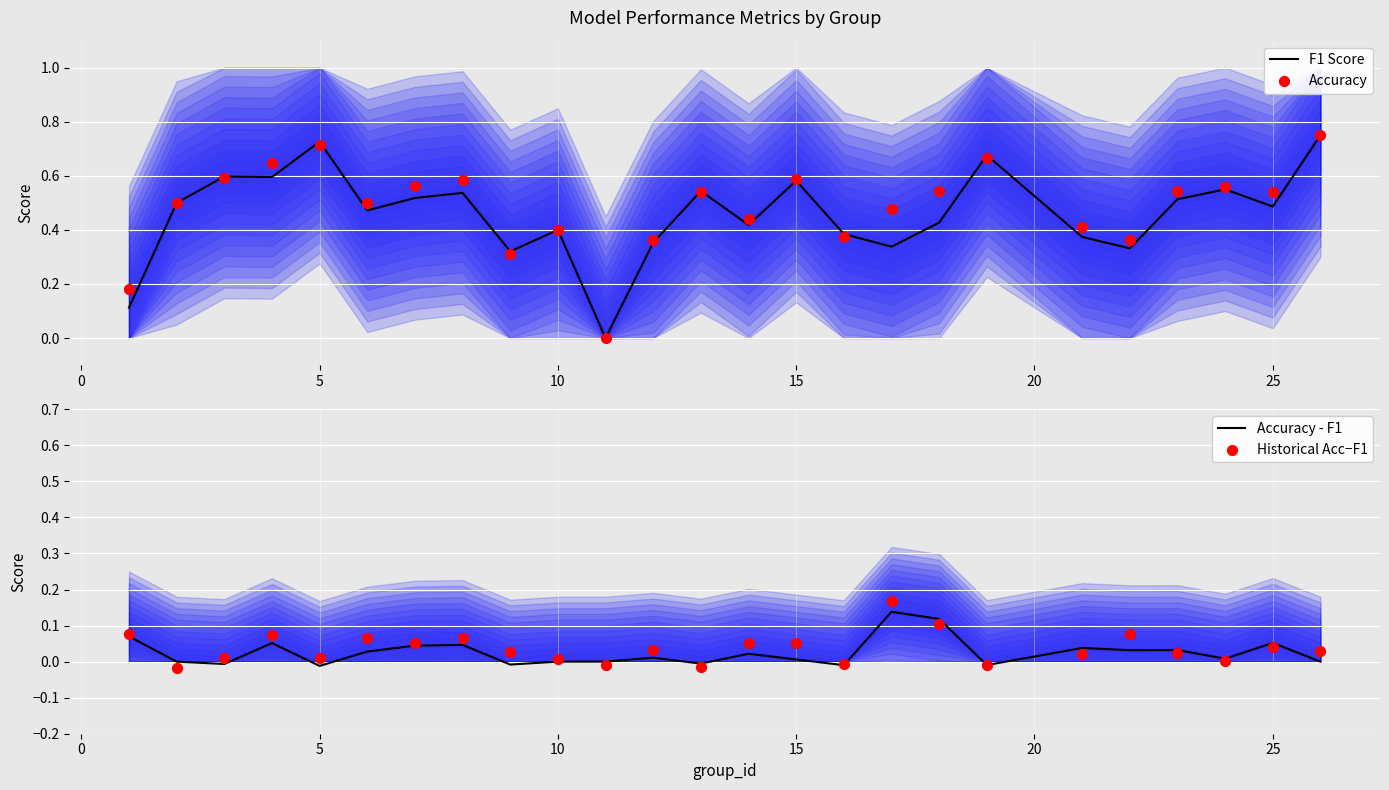

At how many categories does at least one series exceed 0?

24